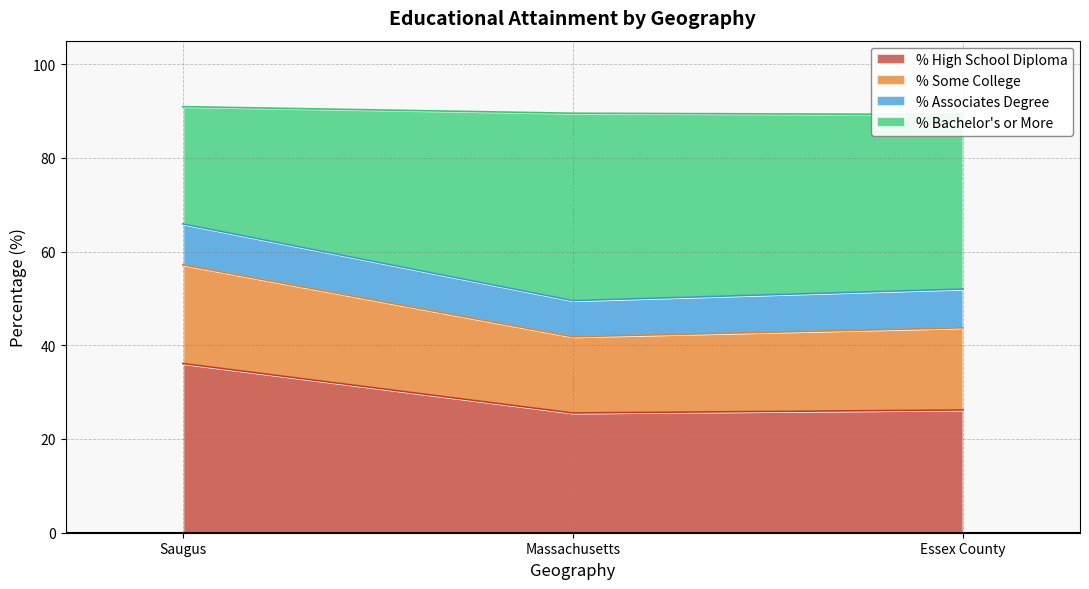

Read the % High School Diploma value at Essex County.

26.2